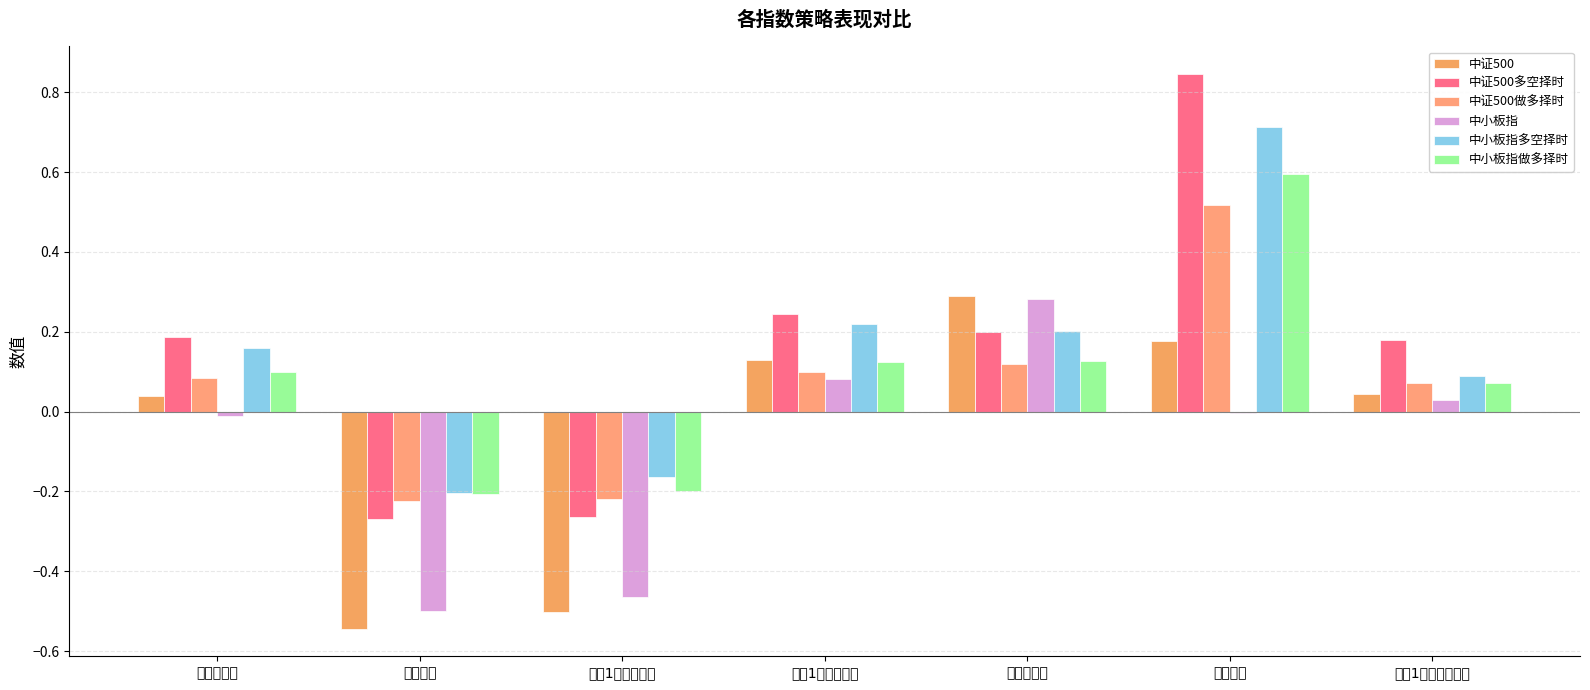

Which series has the largest range (max minus min)?

中证500多空择时